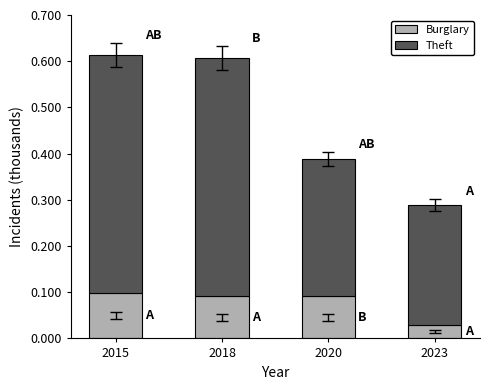

The value of Burglary at 2023 is 0.1. True or false?

False